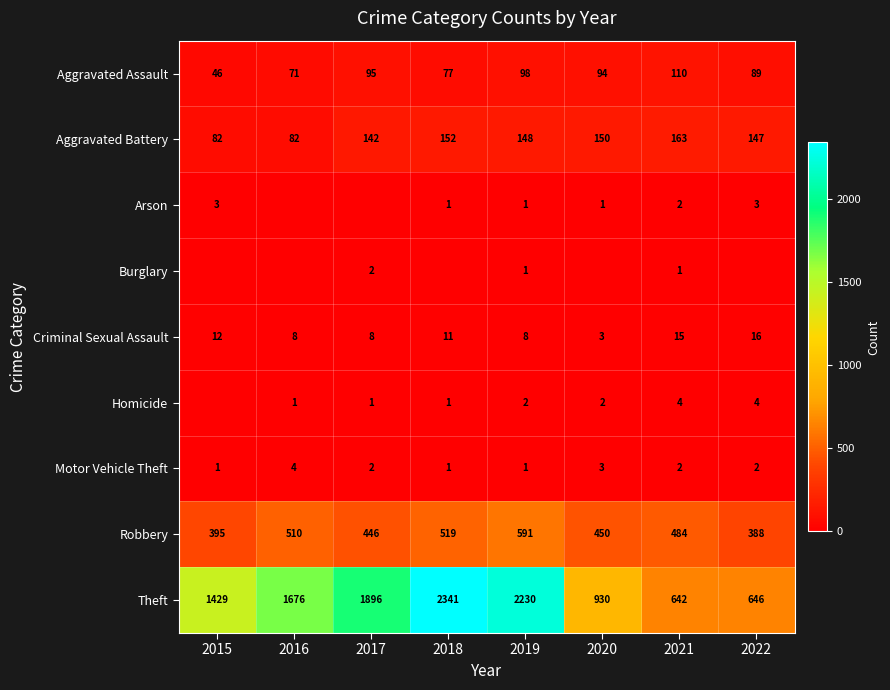

What is the difference between the Theft values at 2015 and 2017?

467